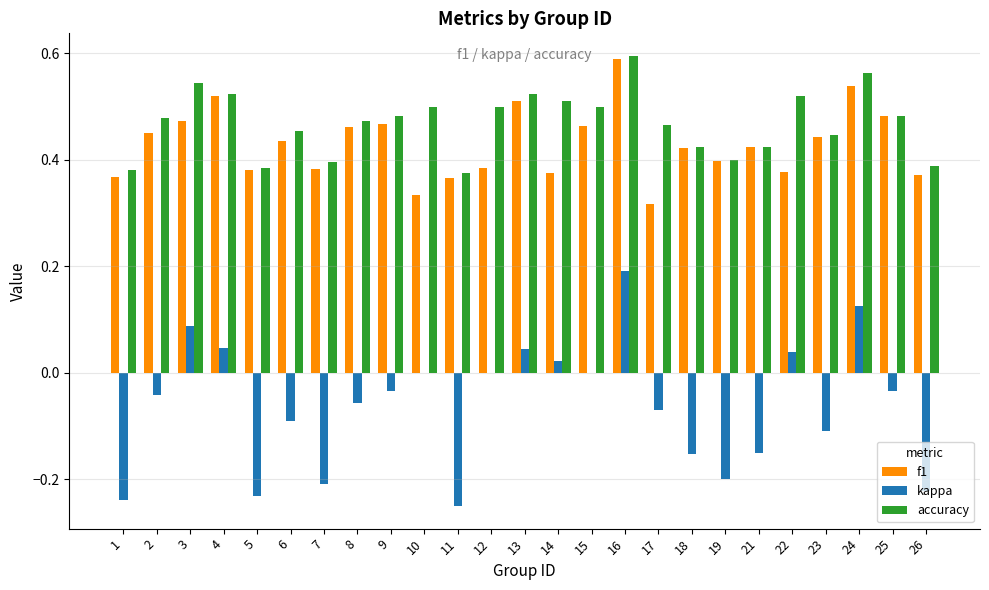

Count the f1 values in the range 0 to 1.

25